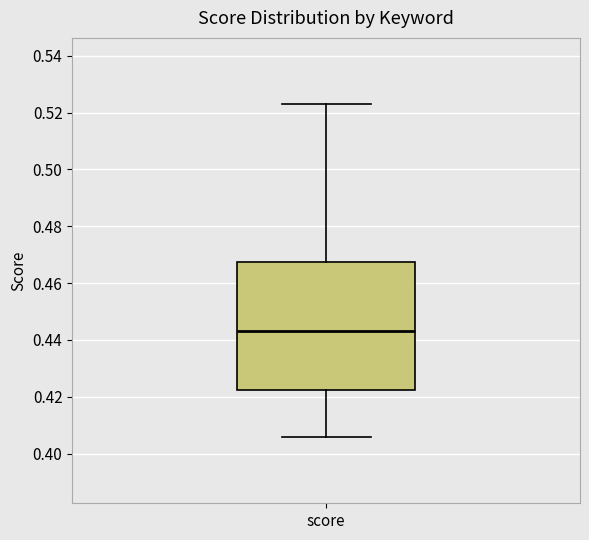

Transcribe this box plot: give where the median line is, the range the box spans, and where the two whiskers end, as read against the y-axis. The values are not printed on the chart, so give them approximately, as read against the axis.

median 0.444, box 0.422 to 0.468, whiskers 0.406 to 0.522